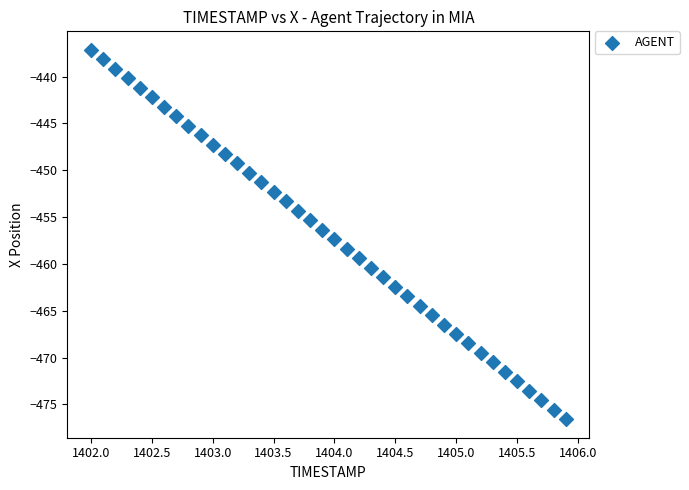

What is the range of X values (max minus min)?

3.9